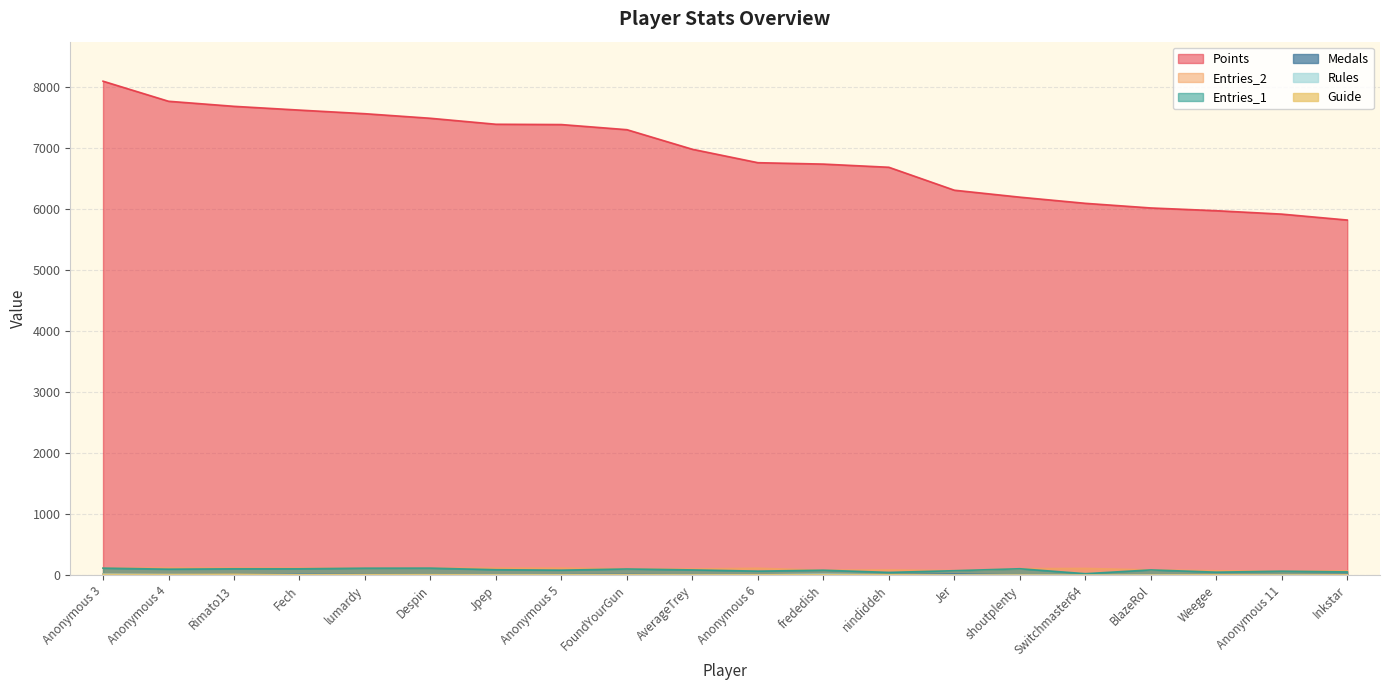

Reading left to right, what are all the values shown in this chart?

Points: 8097	7768	7685	7623	7564	7489	7391	7386	7302	6981	6761	6738	6686	6310	6196	6095	6019	5974	5918	5821
Medals: 17	8	7	14	9	4	3	7	10	3	1	6	3	20	1	1	2	5	2	11
Rules: 15	8	4	7	5	6	6	6	4	1	4	14	4	1	2	0	3	4	4	2
Guide: 13	10	13	5	7	6	3	4	4	3	5	7	6	1	1	0	1	6	1	4
Entries_1: 115	98	104	104	114	115	89	82	101	86	66	81	45	73	105	24	86	49	65	53
Entries_2: 115	116	115	114	114	115	114	114	104	100	113	81	86	74	106	110	86	72	65	71